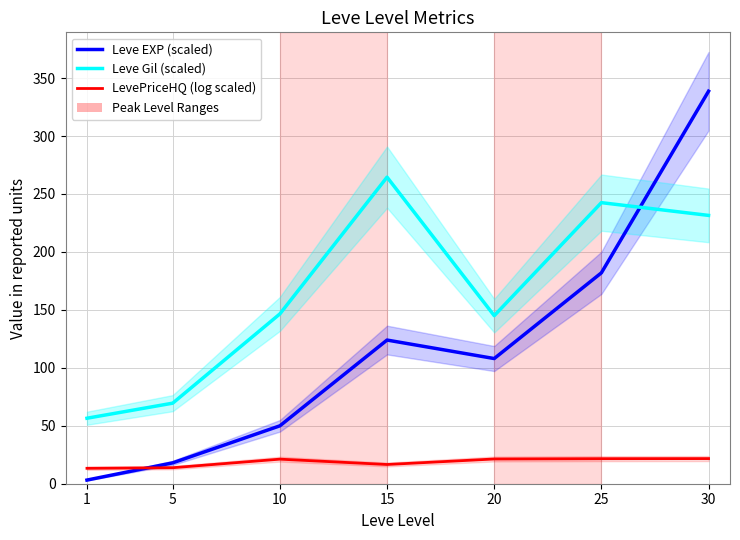

The LevePriceHQ (log scaled) series shows 21.7 at 30. True or false?

True